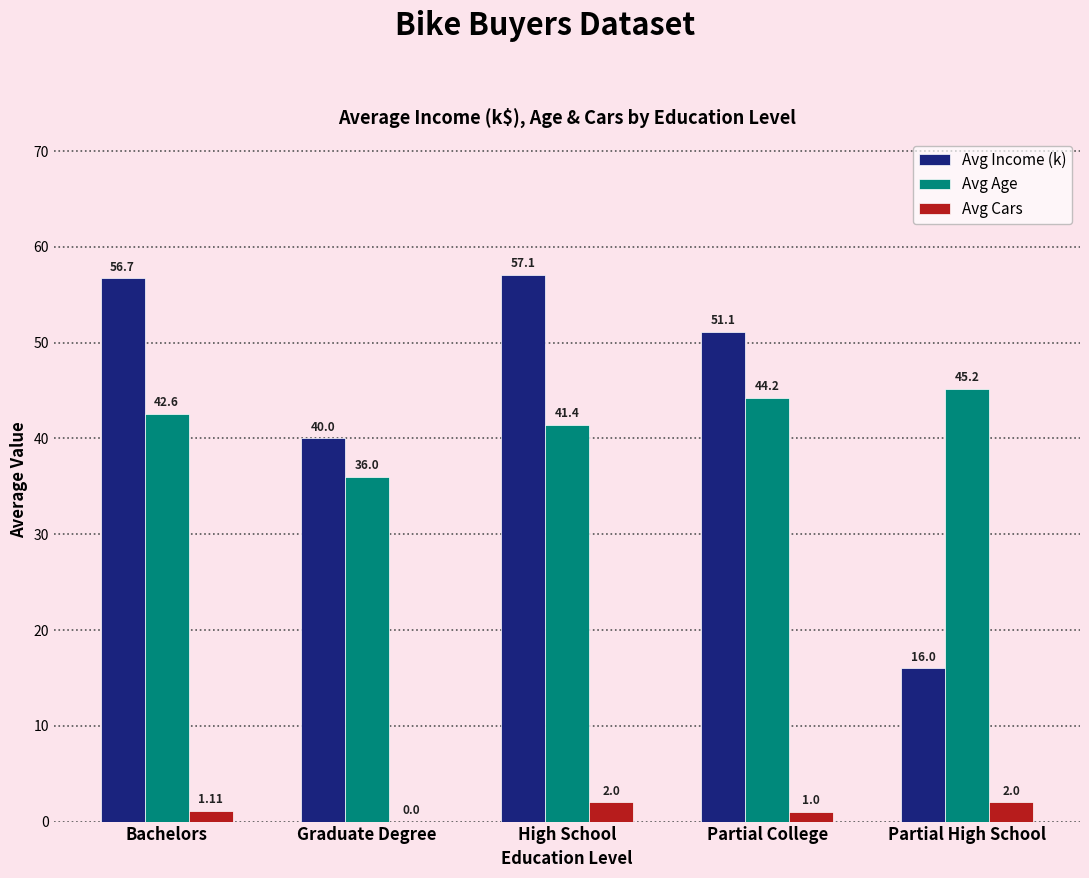

Which series has the largest total across all categories?

Avg Income (k)